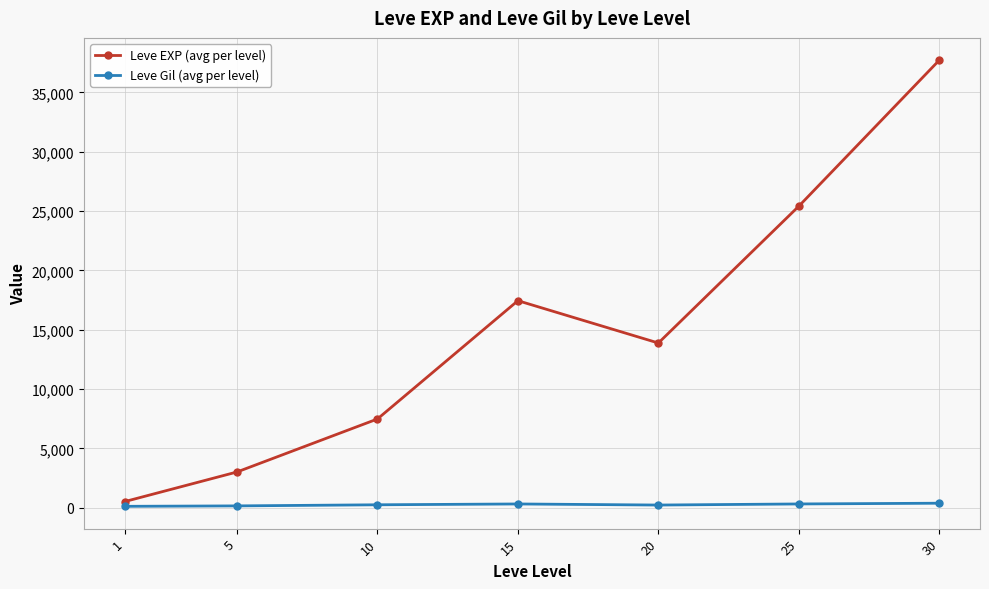

True or false: Leve EXP (avg per level) and Leve Gil (avg per level) cross at least once.

False